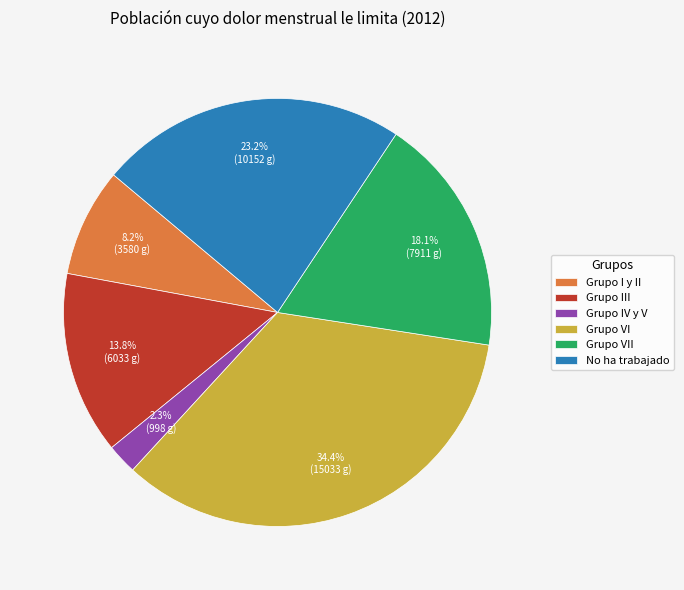

What is the largest slice in the pie chart?

Grupo VI